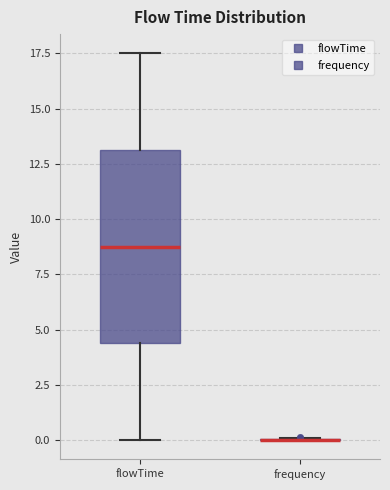

Reading left to right, transcribe this box plot: for each box, give where its median line is, the range the box spans, and where its two whiskers end, as read against the y-axis. The values are not printed on the chart, so give them approximately, as read against the axis.

flowTime: median 9.0, box 4.5 to 13.0, whiskers 0.0 to 17.5
frequency: box collapsed to a line at 0.0, whiskers 0.0 to 0.0